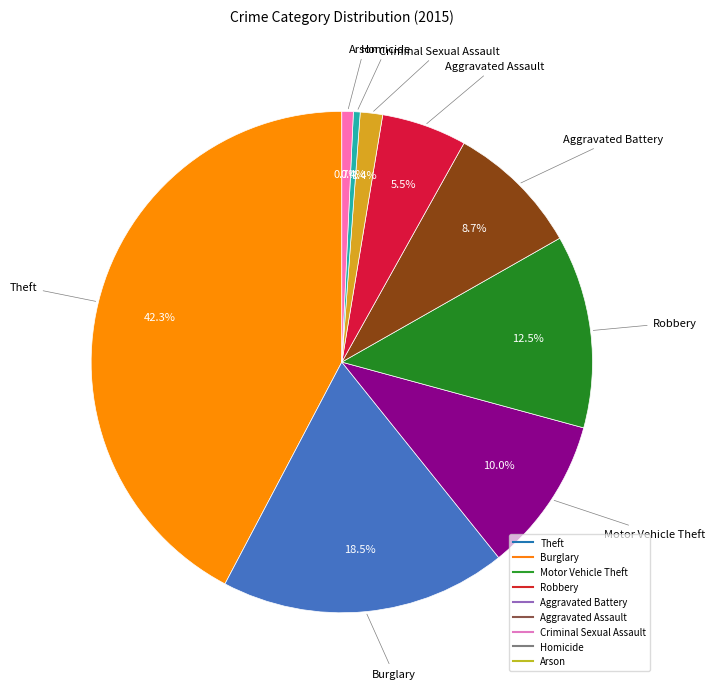

How many segments does this pie chart have?

9